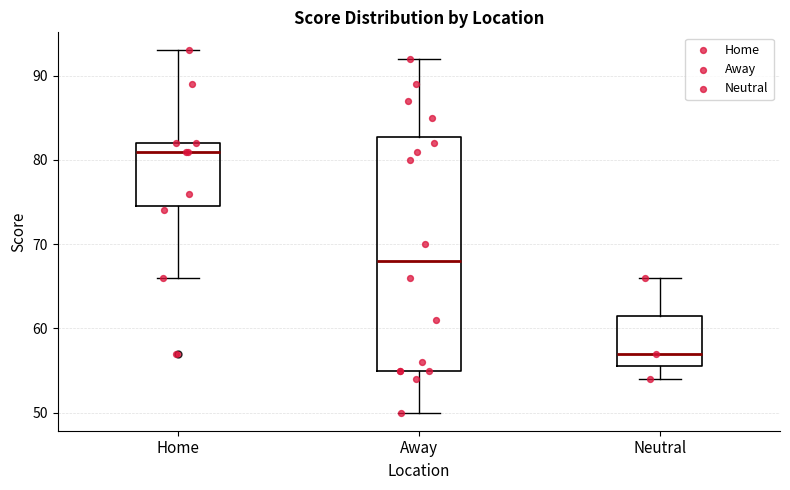

Reading left to right, read every box against the y-axis: the position of its median line, the range the box covers, and the ends of its whiskers. The values are not printed on the chart, so give them approximately, as read against the axis.

Home: median 81, box 75 to 82, whiskers 66 to 93
Away: median 68, box 55 to 83, whiskers 50 to 92
Neutral: median 57, box 56 to 62, whiskers 54 to 66